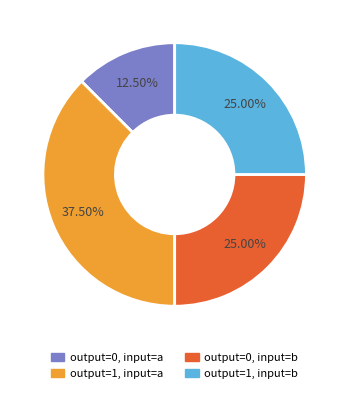

Do output=0, input=a and output=0, input=b together represent more than half of the pie?

No